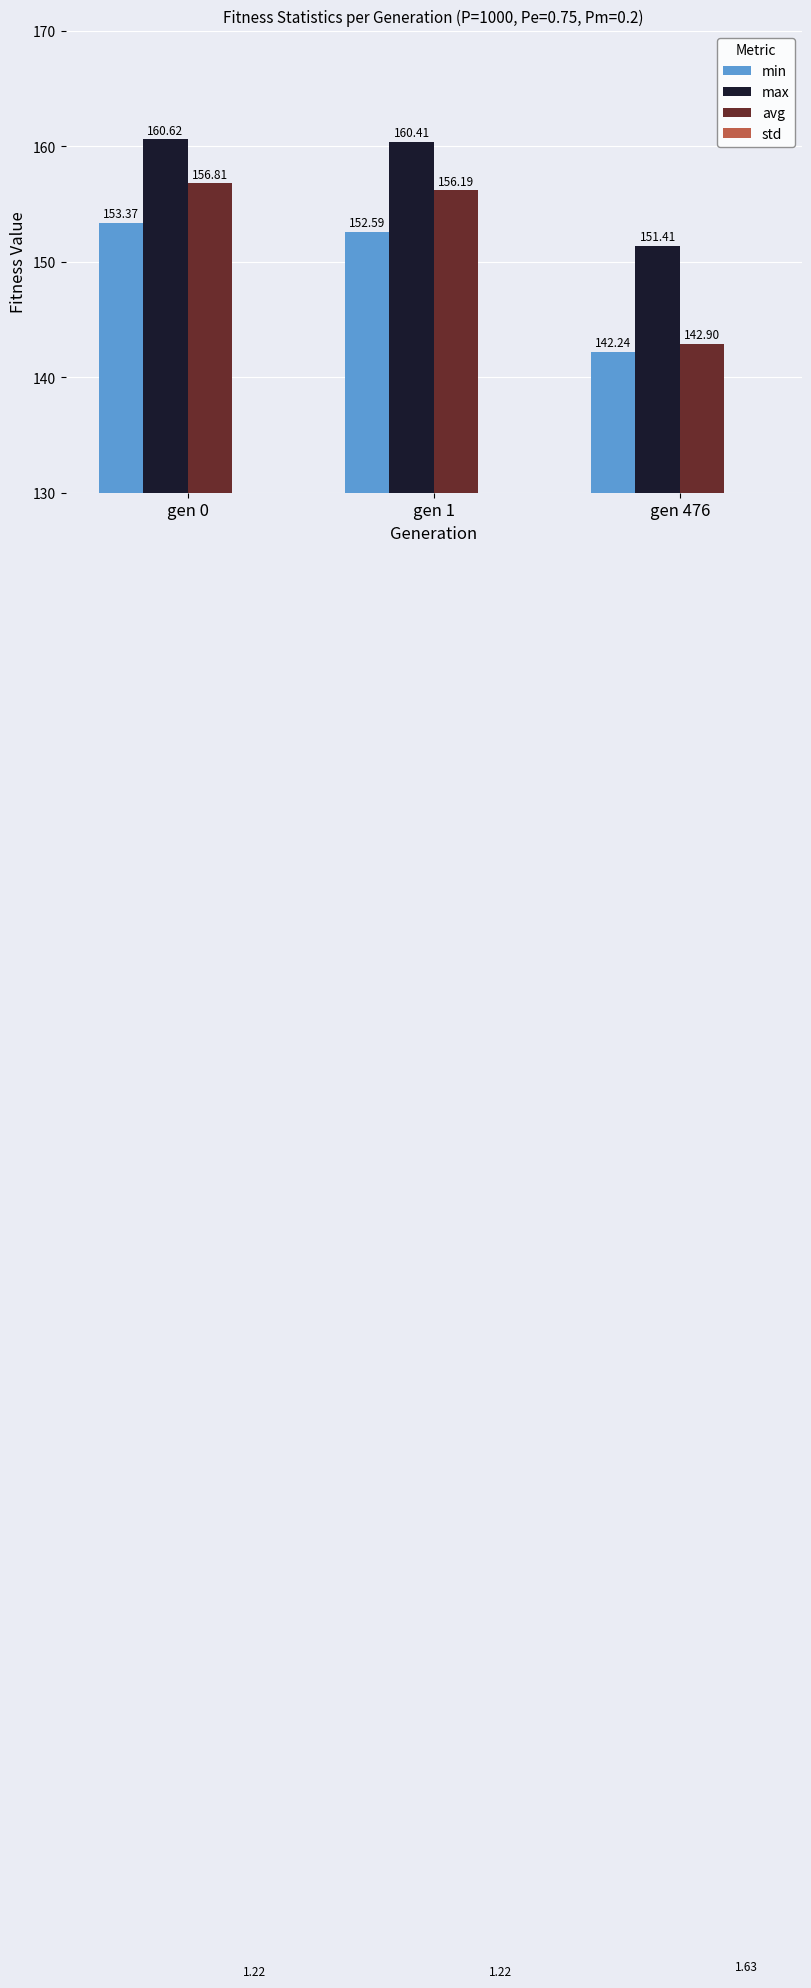

What is the value of the std bar at the 2nd from the left?

1.2